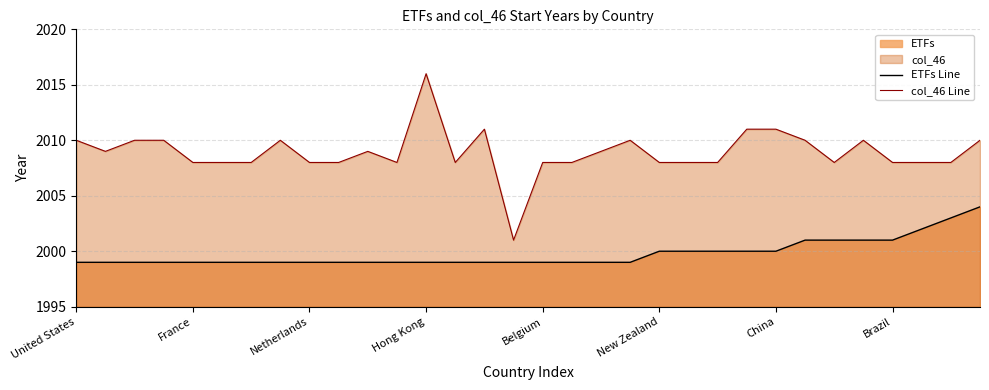

List the series in order of their overall mean, lowest first.

ETFs Line, col_46 Line